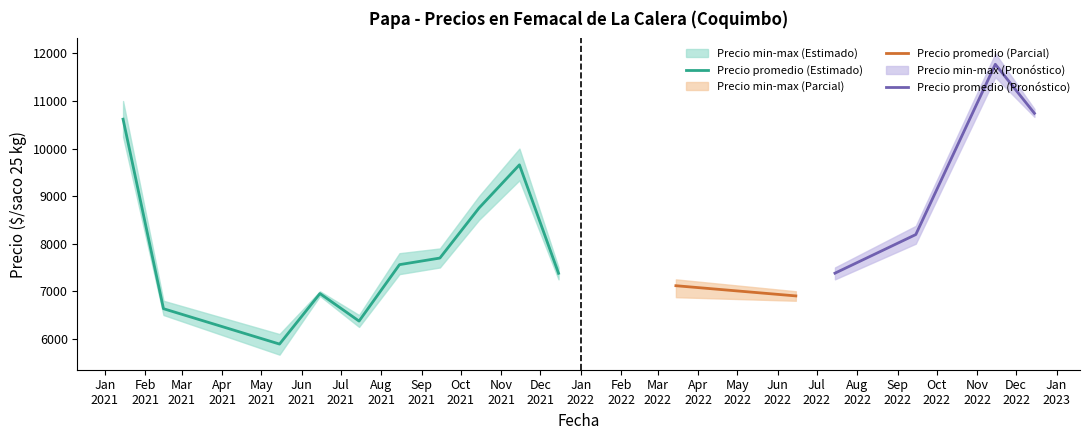

At which category is the sum across all series the highest?

2022-11-29